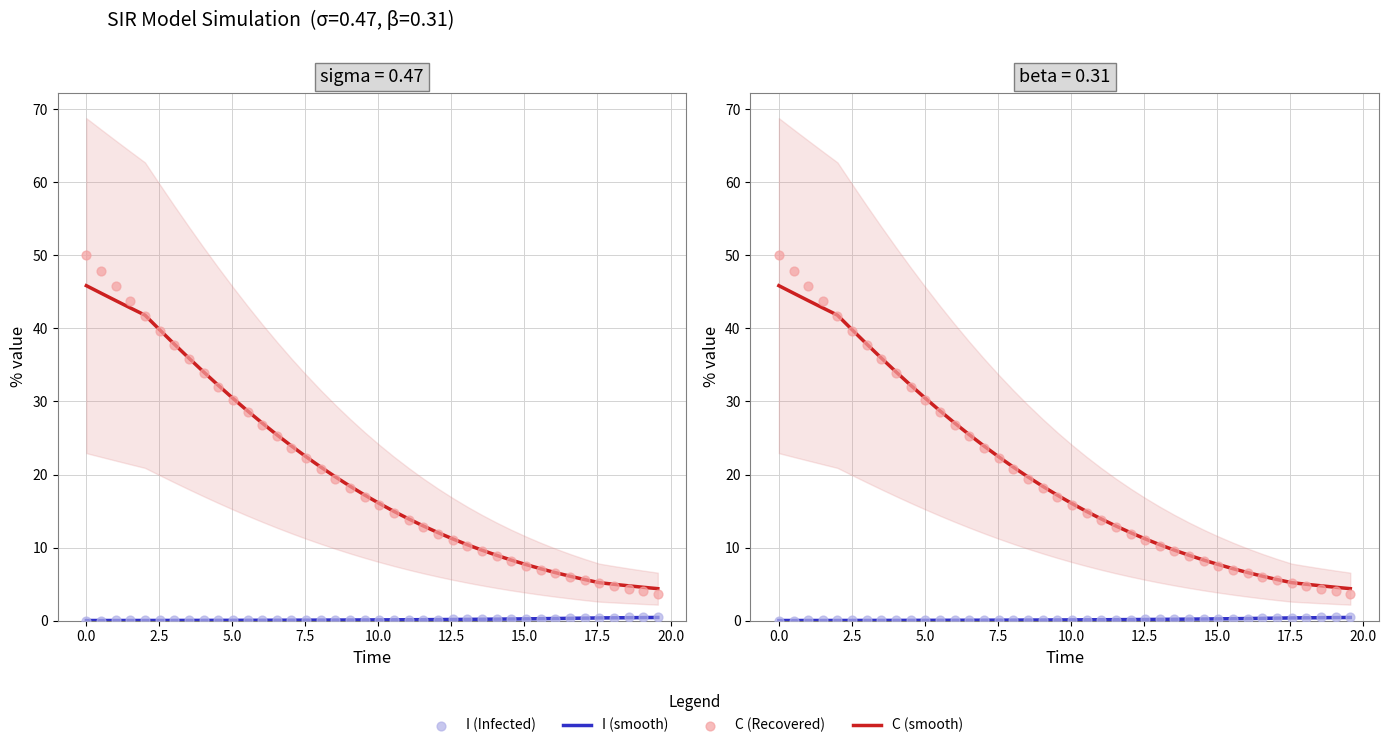

Which series has the largest Y range (max minus min)?

C series